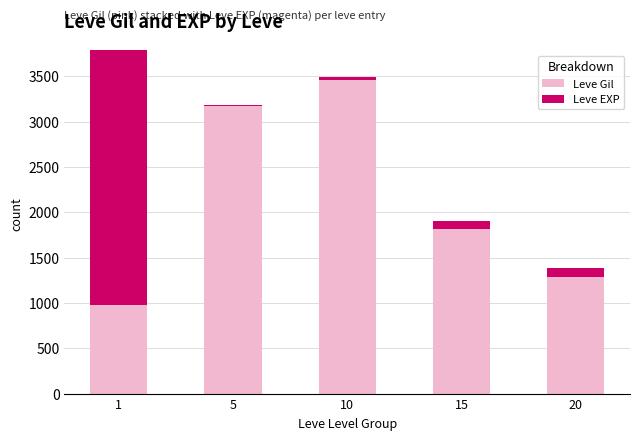

Rank the categories by Leve Gil value from lowest to highest.

1, 20, 15, 5, 10